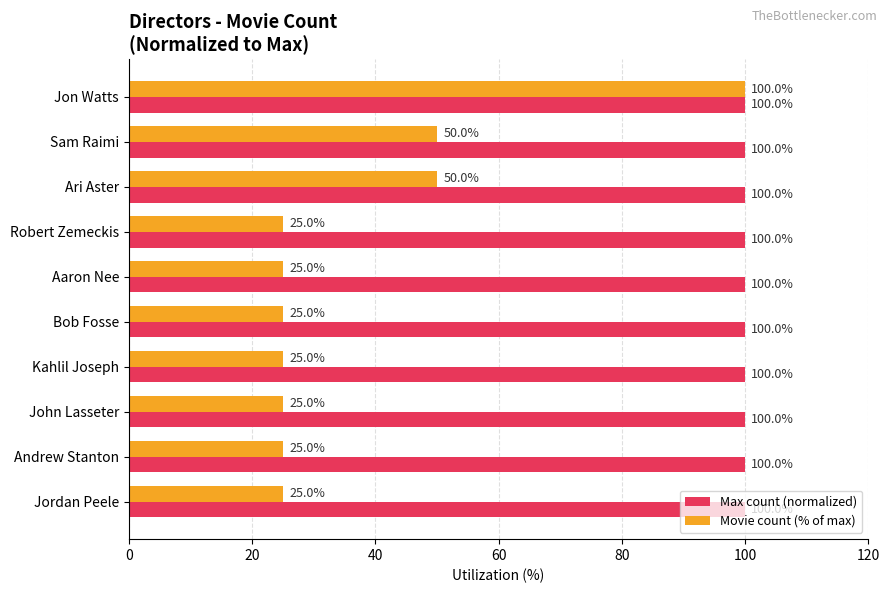

What is the difference between the second highest and minimum values in the Movie count (% of max) series?

25